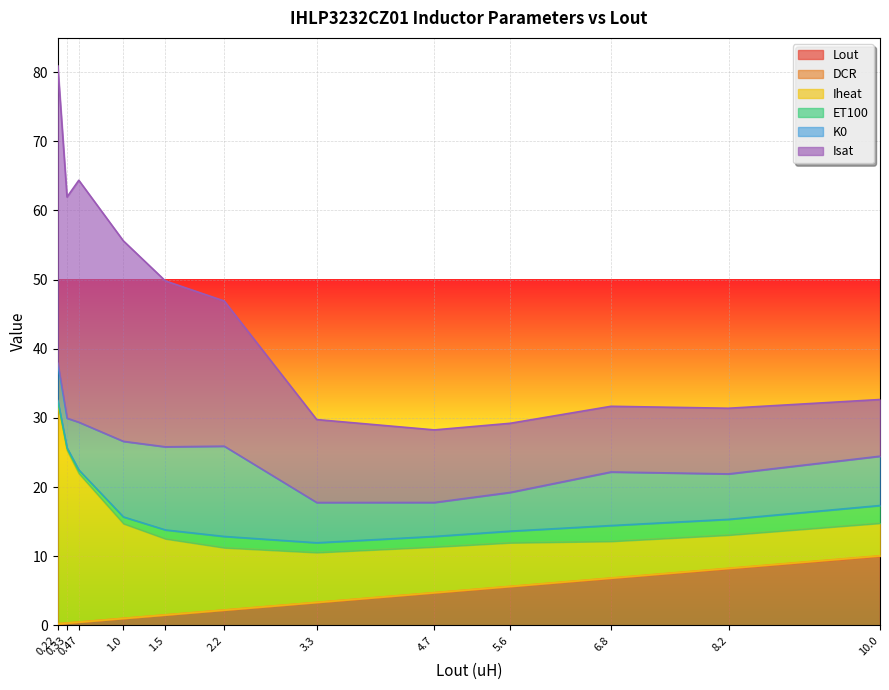

Which series has the widest spread of values?

Isat